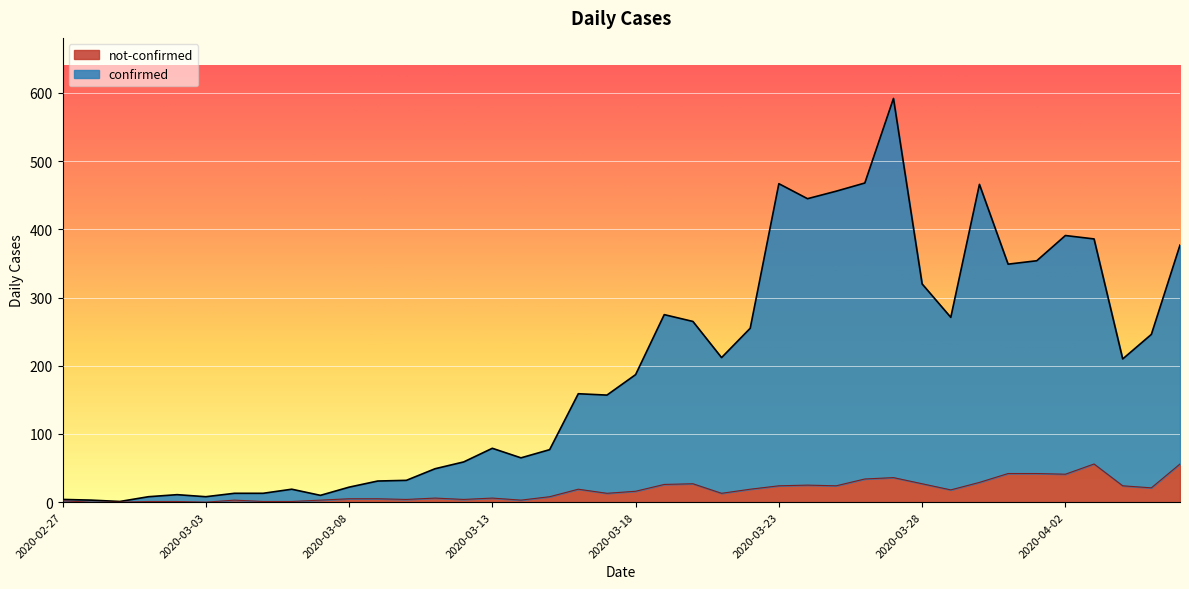

How many data points does each series have?

40